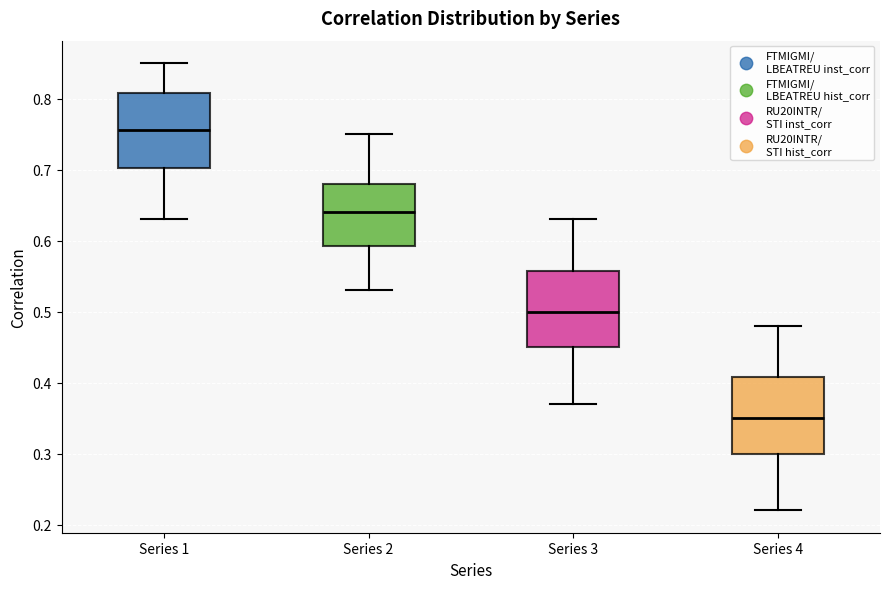

Reading left to right, transcribe this box plot: for each box, give where its median line is, the range the box spans, and where its two whiskers end, as read against the y-axis. The values are not printed on the chart, so give them approximately, as read against the axis.

Series 1: median 0.76, box 0.70 to 0.81, whiskers 0.63 to 0.85
Series 2: median 0.64, box 0.59 to 0.68, whiskers 0.53 to 0.75
Series 3: median 0.50, box 0.45 to 0.56, whiskers 0.37 to 0.63
Series 4: median 0.35, box 0.30 to 0.41, whiskers 0.22 to 0.48